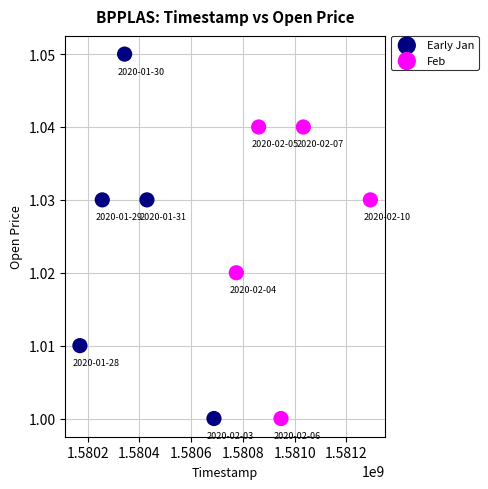

Which series has the largest Y range (max minus min)?

Early Jan